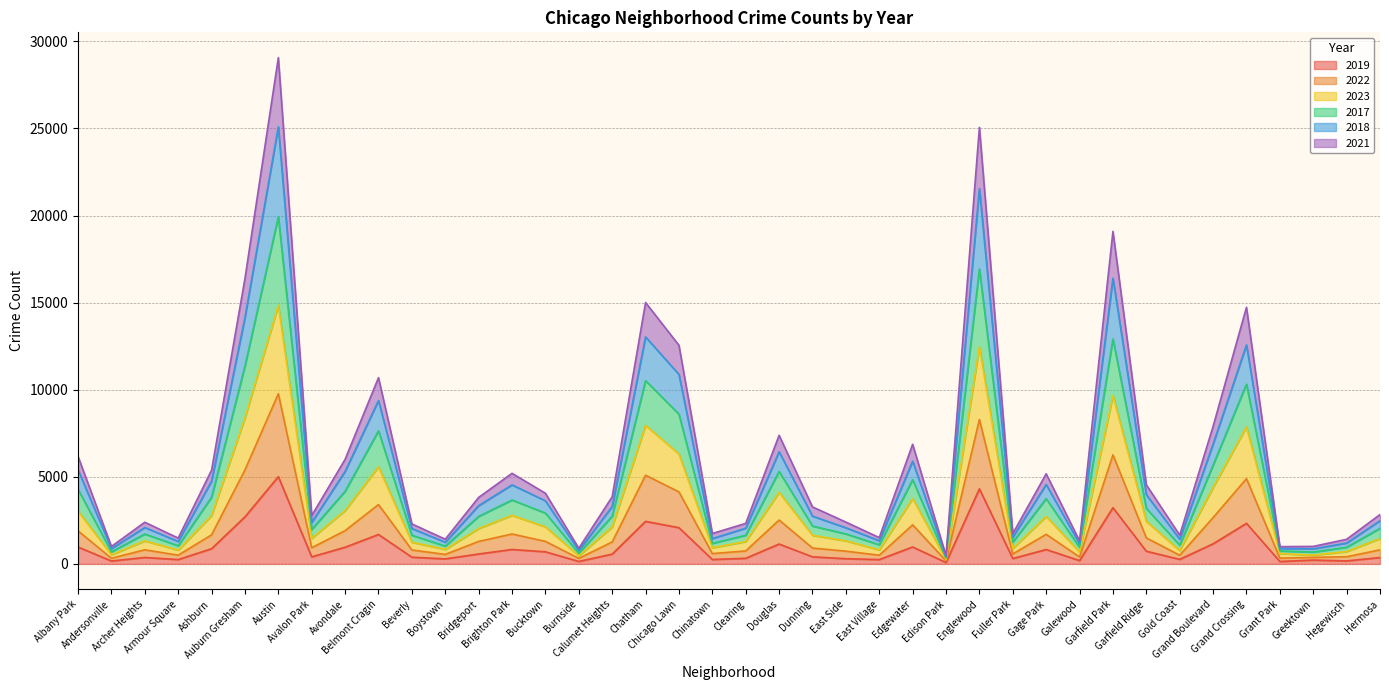

What is the minimum value shown in the chart?

77